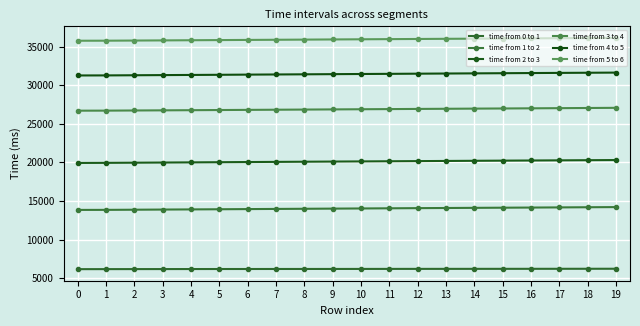

What is the highest value of the time from 2 to 3 series?

20301